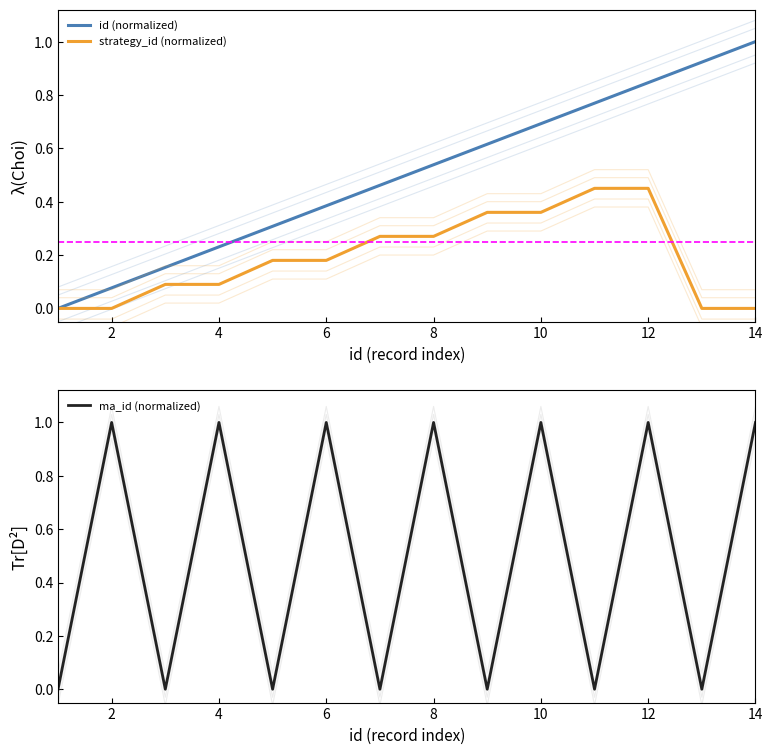

Reading left to right, transcribe all the data shown in this chart.

id (normalized): 0.0	0.1	0.2	0.2	0.3	0.4	0.5	0.5	0.6	0.7	0.8	0.8	0.9	1.0
strategy_id (normalized): 0.0	0.0	0.1	0.1	0.2	0.2	0.3	0.3	0.4	0.4	0.5	0.5	0.0	0.0
ma_id (normalized): 0.0	1.0	0.0	1.0	0.0	1.0	0.0	1.0	0.0	1.0	0.0	1.0	0.0	1.0